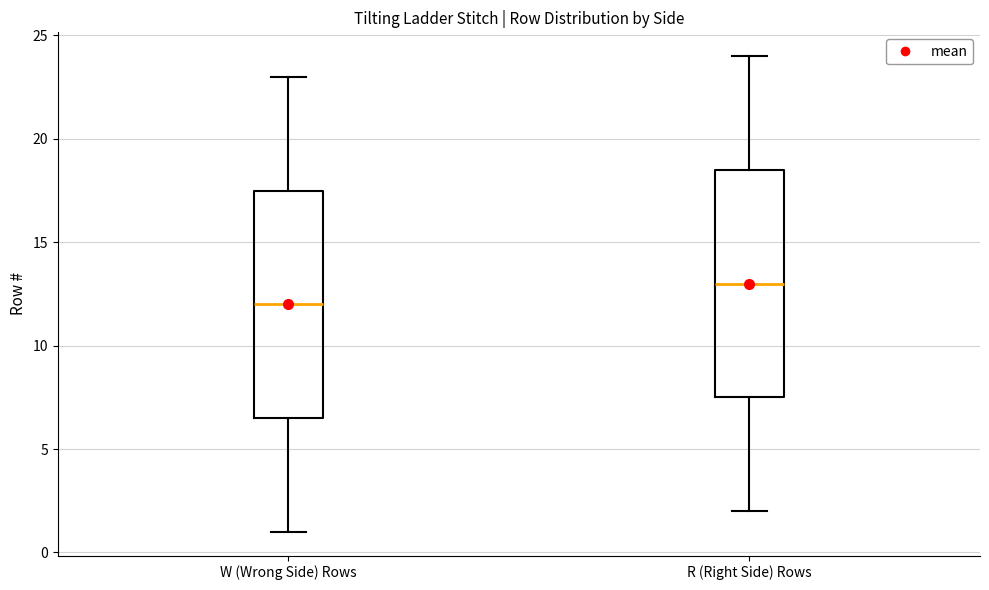

Which box's median line is the lowest?

W (Wrong Side) Rows